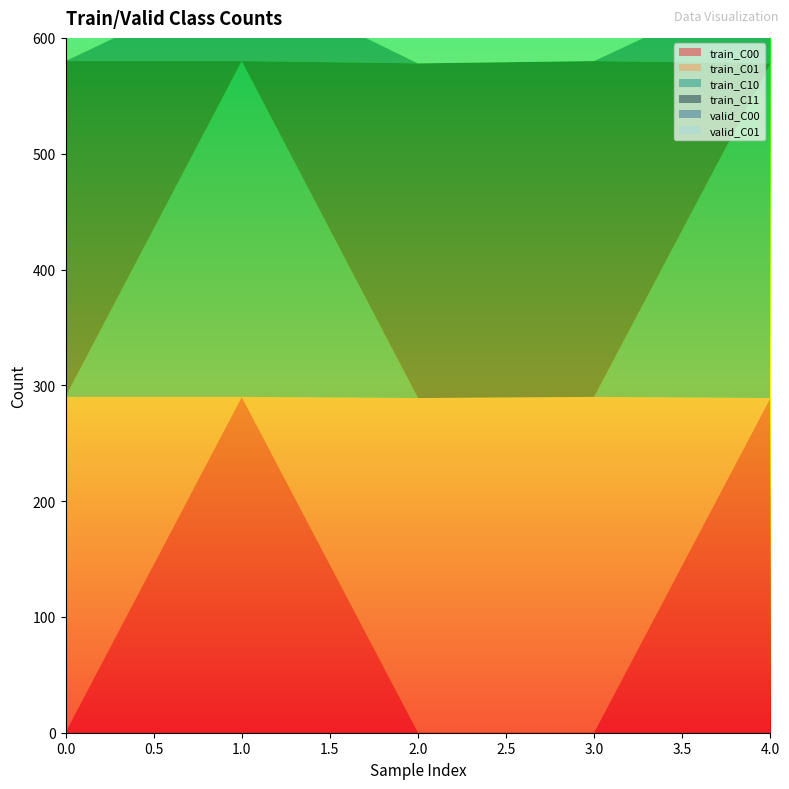

Reading right to left, list all the values displayed in this chart.

train_C00: 289	0	0	290	0
train_C01: 0	290	289	0	290
train_C10: 289	0	0	290	0
train_C11: 0	290	289	0	290
valid_C00: 73	0	0	72	0
valid_C01: 0	72	73	0	72